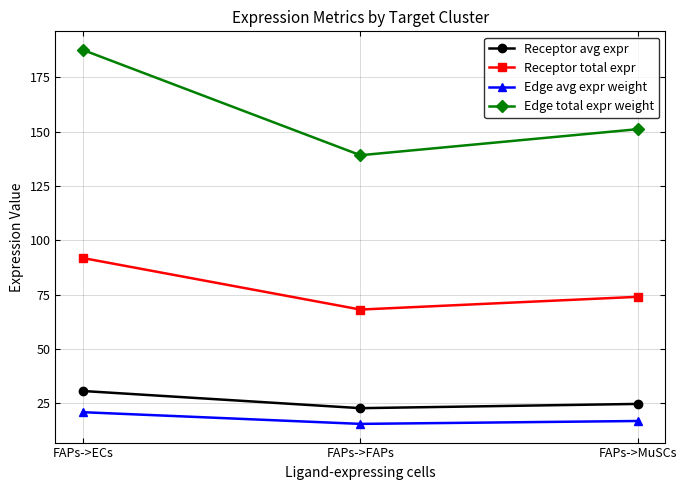

What position from the left is FAPs->FAPs?

2